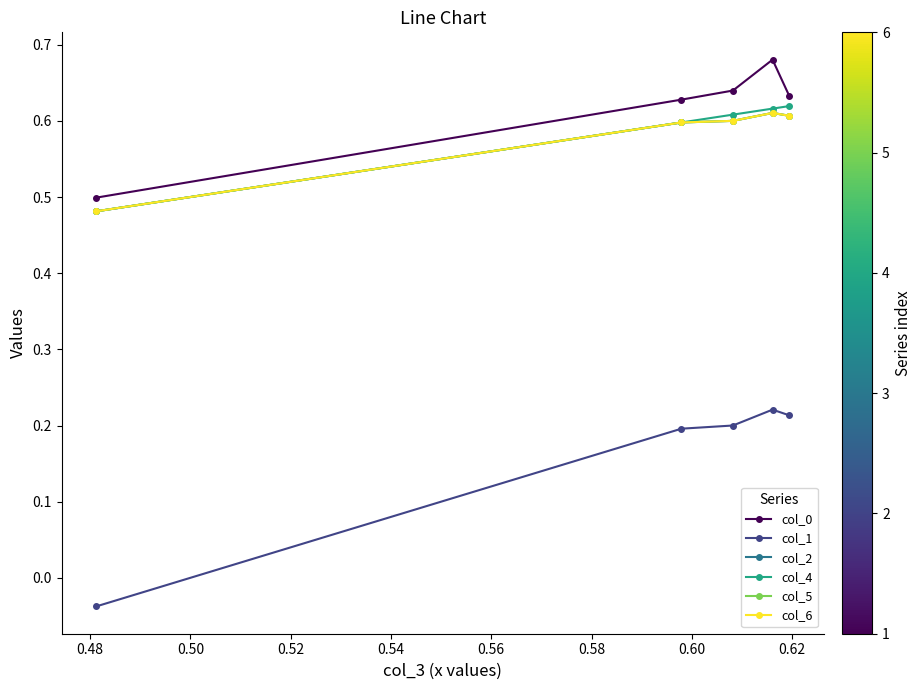

In col_6, how many points are higher than both neighbors (excluding endpoints)?

1